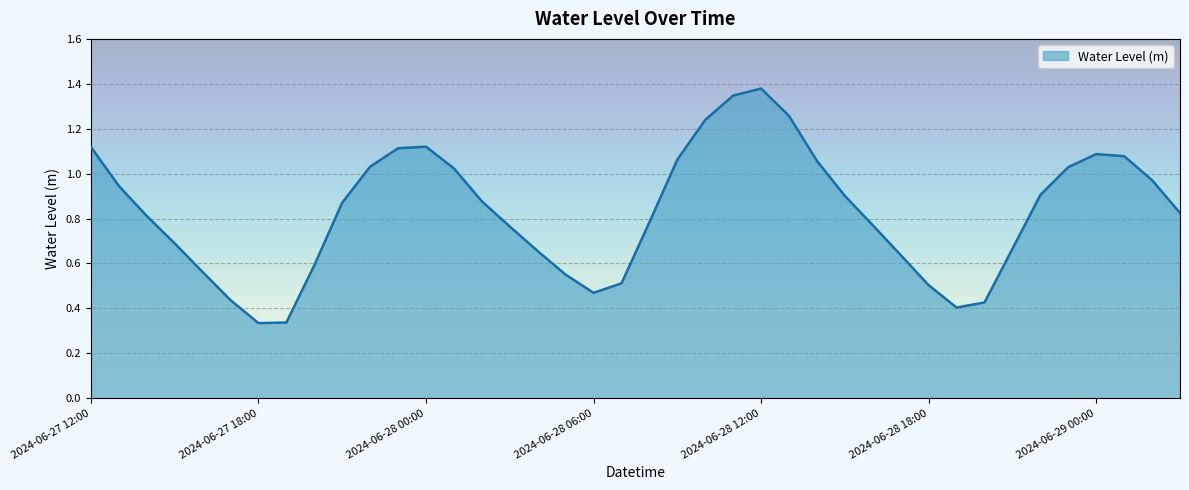

How many lines are shown in the chart?

1